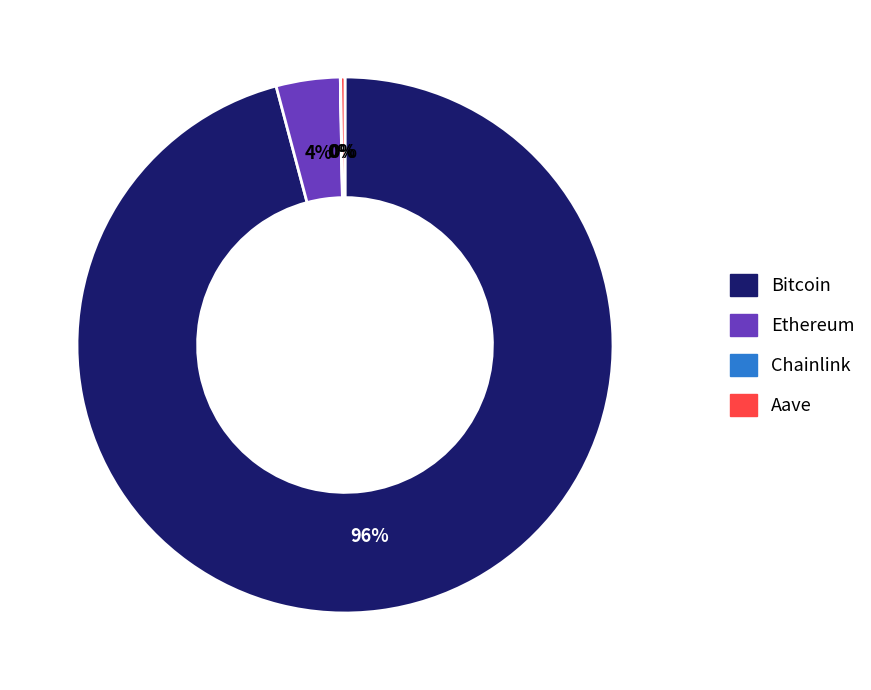

To the nearest percent, what is the average slice percentage?

25%